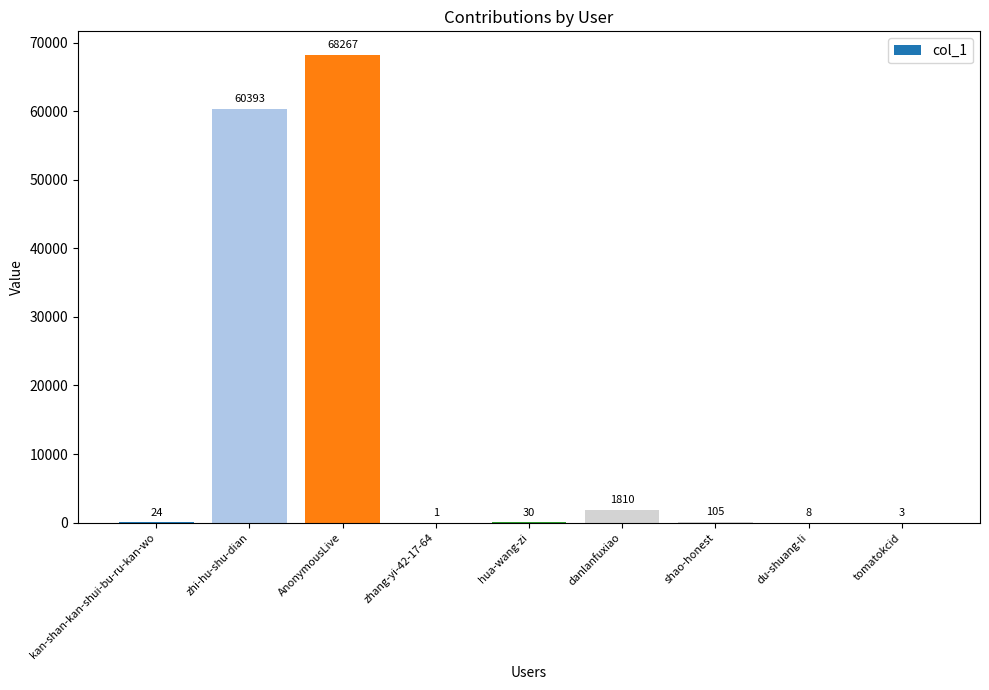

The chart shows a value of 60393 at zhi-hu-shu-dian. True or false?

True